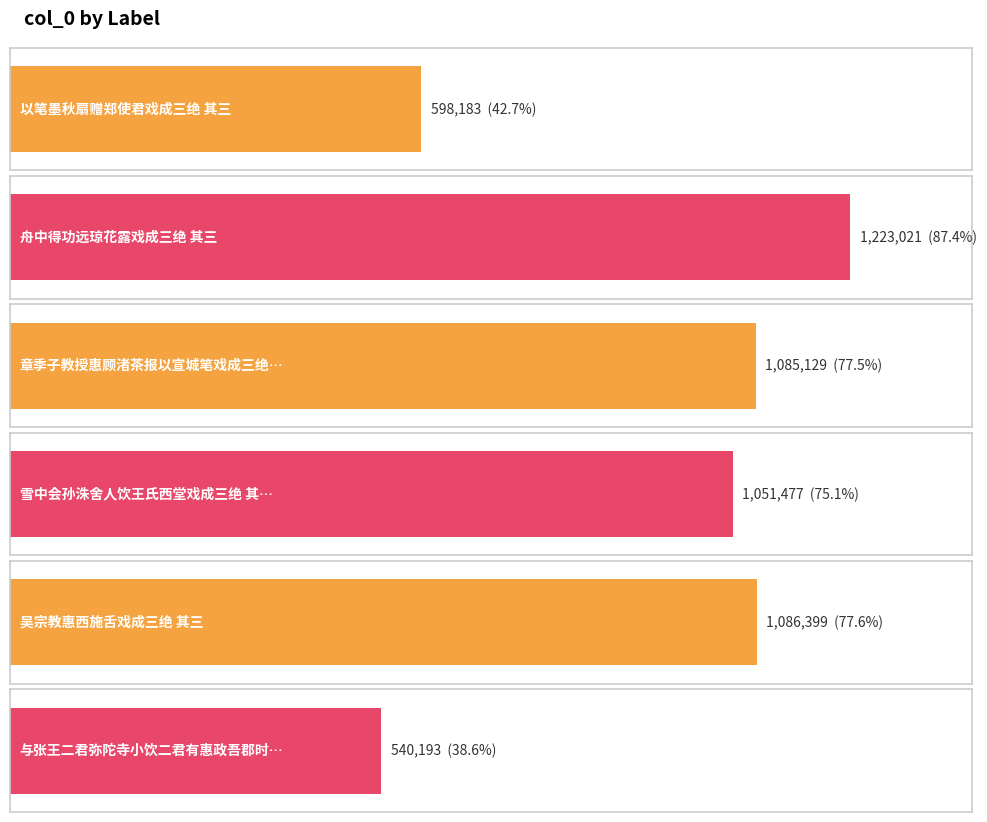

Reading right to left, transcribe all the data shown in this chart.

与张王二君弥陀寺小饮二君有惠政吾郡时王与余谈禅而张旨在玄不甚荅戏成三绝 其三=540193	吴宗教惠西施舌戏成三绝 其三=1086399	雪中会孙洙舍人饮王氏西堂戏成三绝 其三=1051477	章季子教授惠顾渚茶报以宣城笔戏成三绝 其三=1085129	舟中得功远琼花露戏成三绝 其三=1223021	以笔墨秋扇赠郑使君戏成三绝 其三=598183